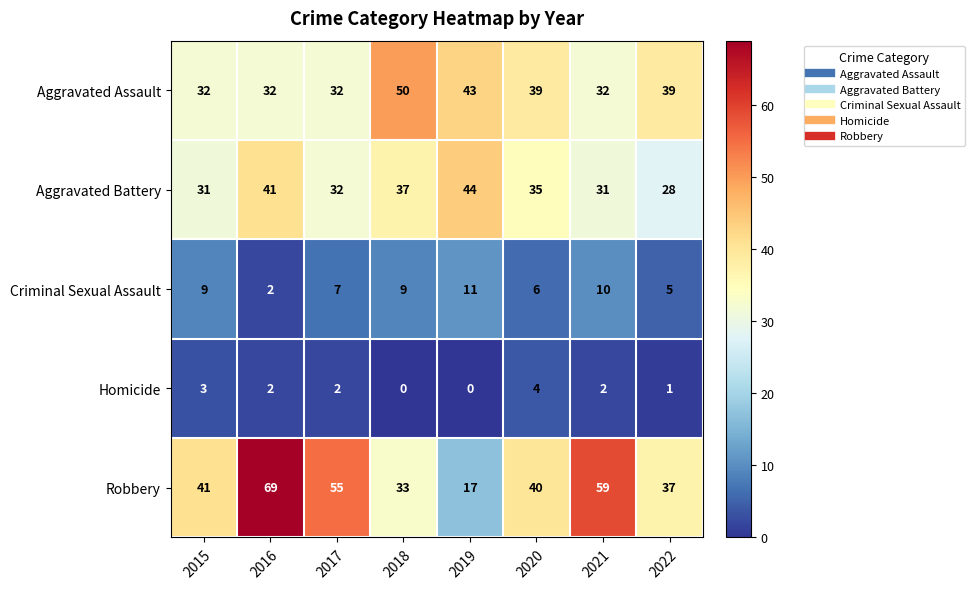

The Aggravated Battery series shows 15 at 2020. True or false?

False